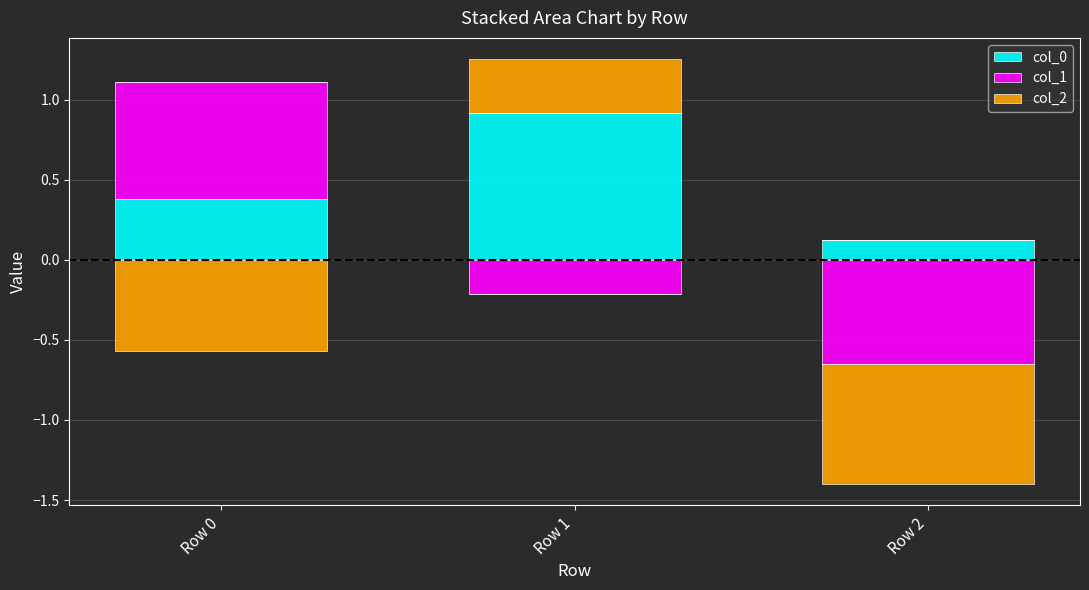

Which label corresponds to the largest value in the chart?

Row 1